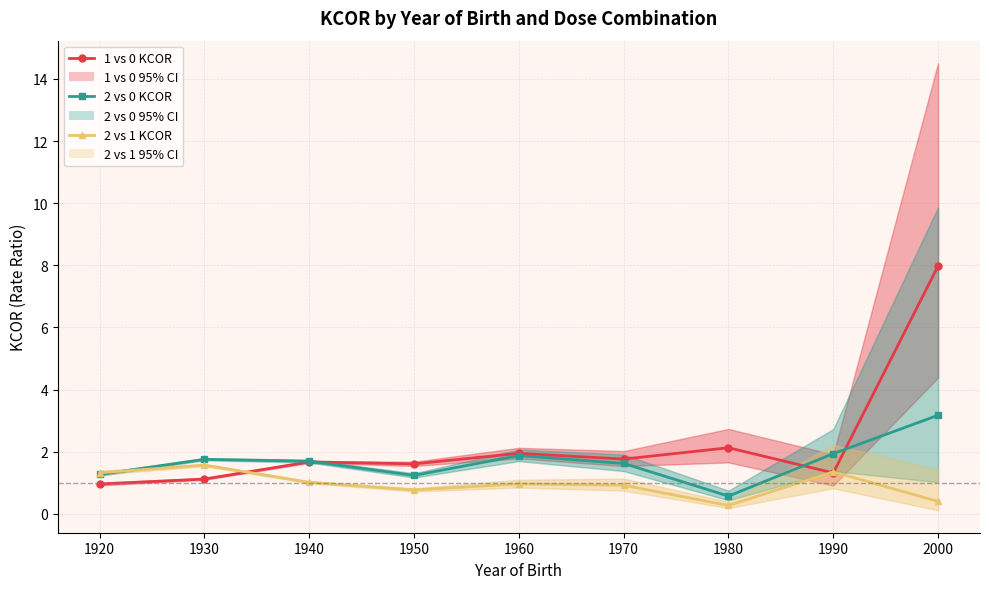

Between 1950 and 1930, which is larger?

1950